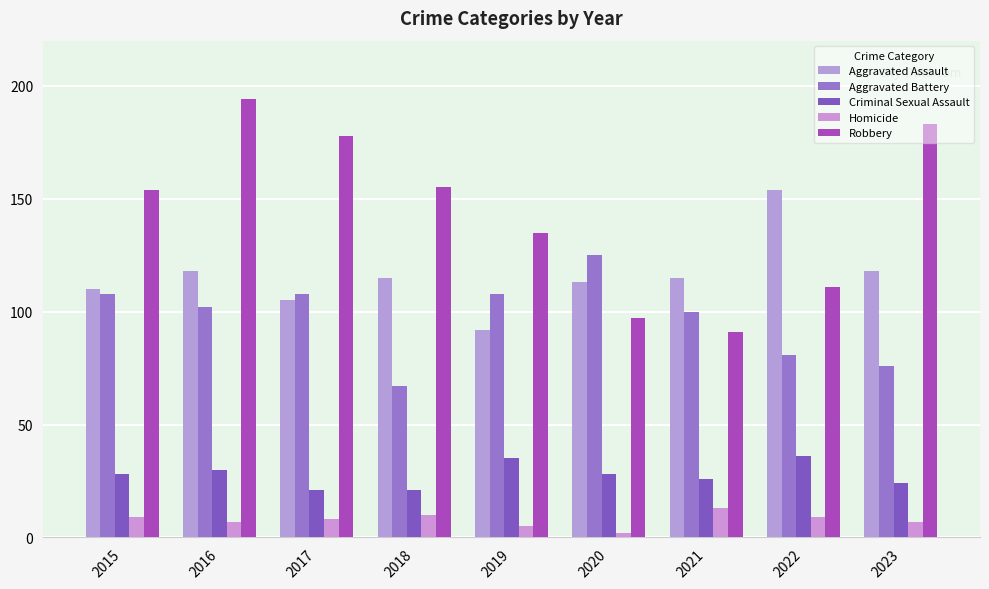

How many groups of bars are there?

9